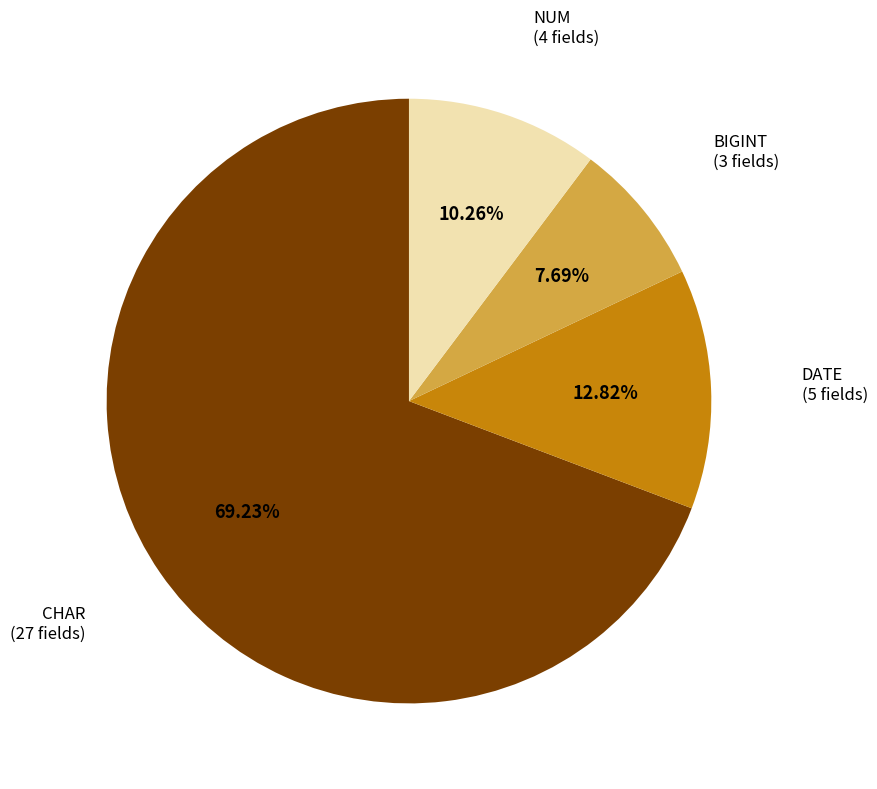

Is there a majority slice in this chart?

Yes